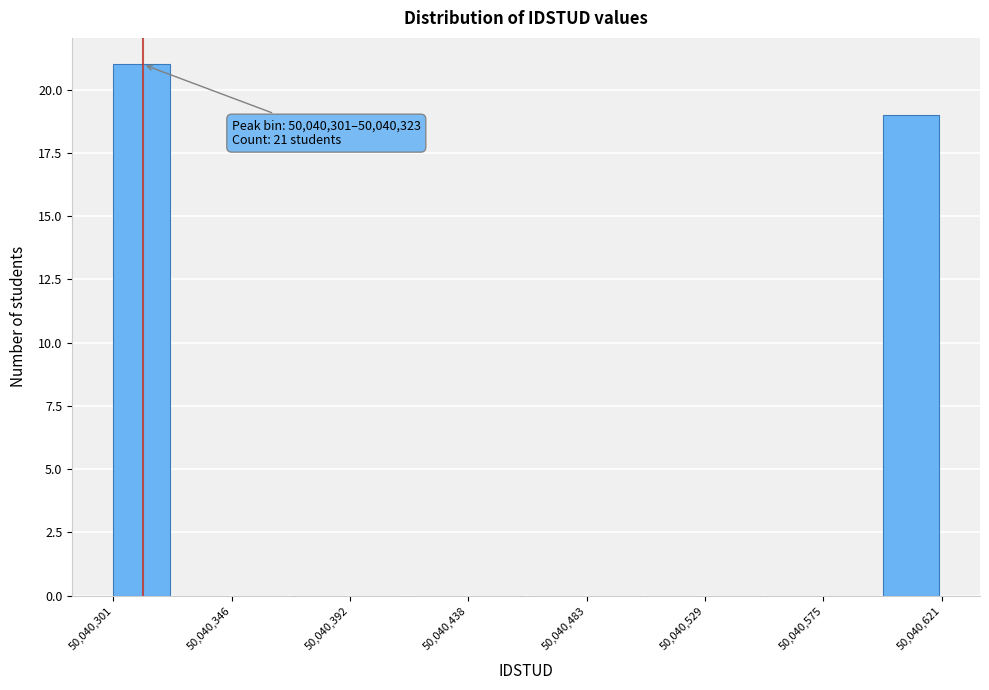

Over which range of the x-axis is the bar tallest?

50040300 to 50040325